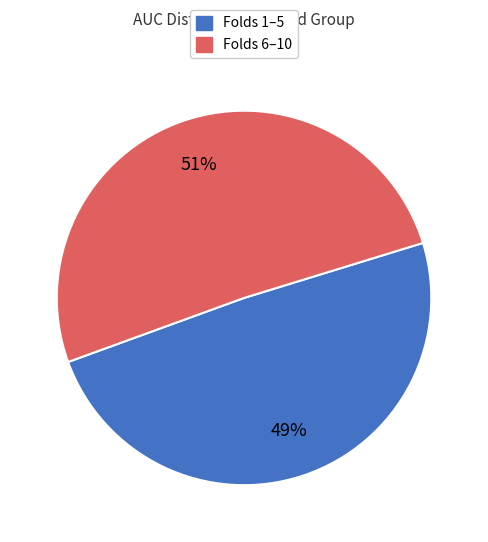

To the nearest percent, what is the average slice percentage?

50%